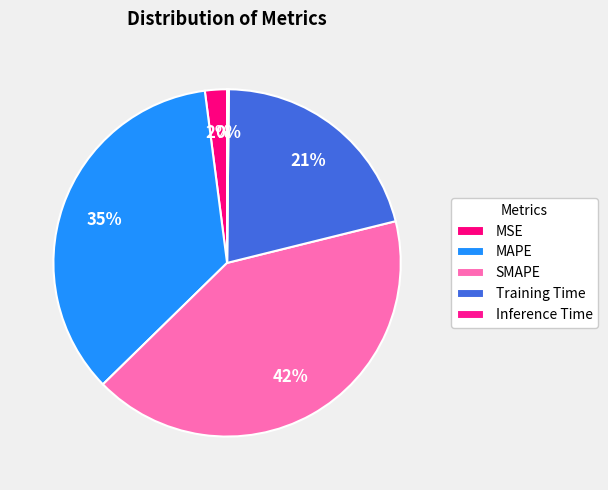

What portion of the pie excludes SMAPE?

58.5%